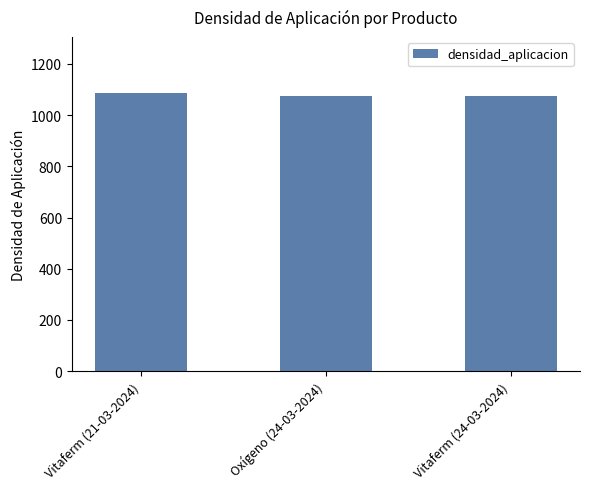

What is the sum of all values?

3238